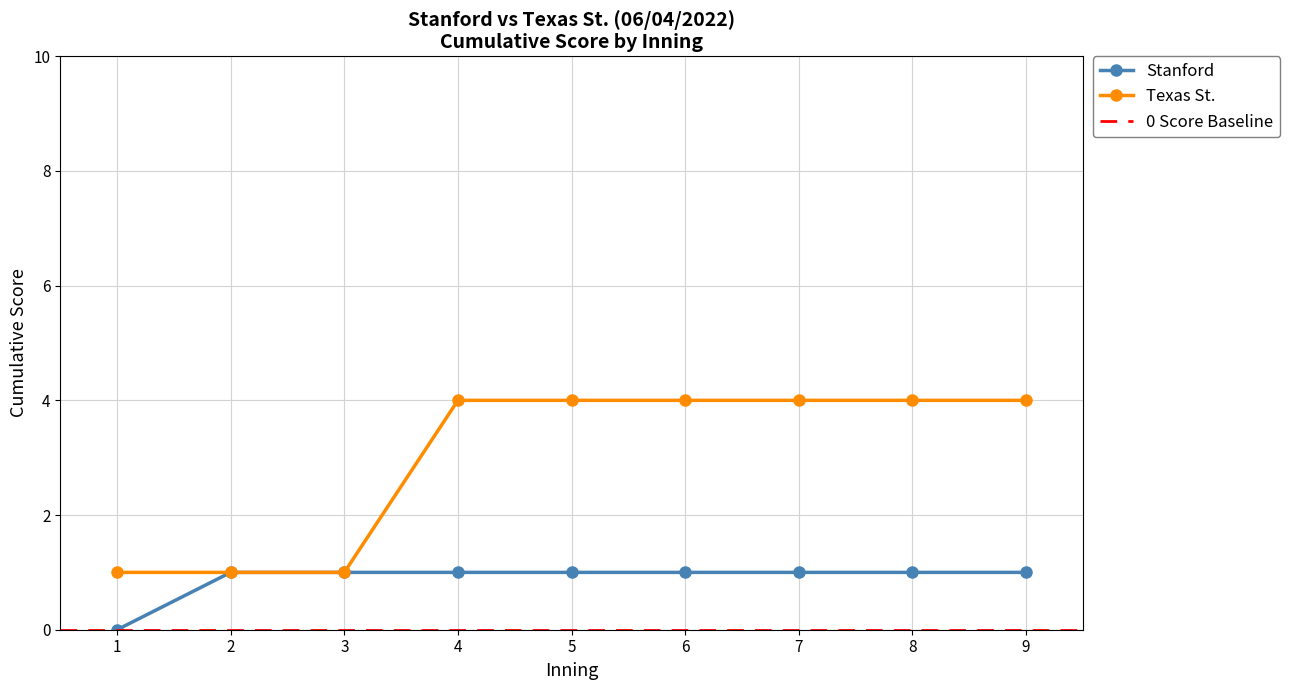

What is the maximum value for Texas St.?

4